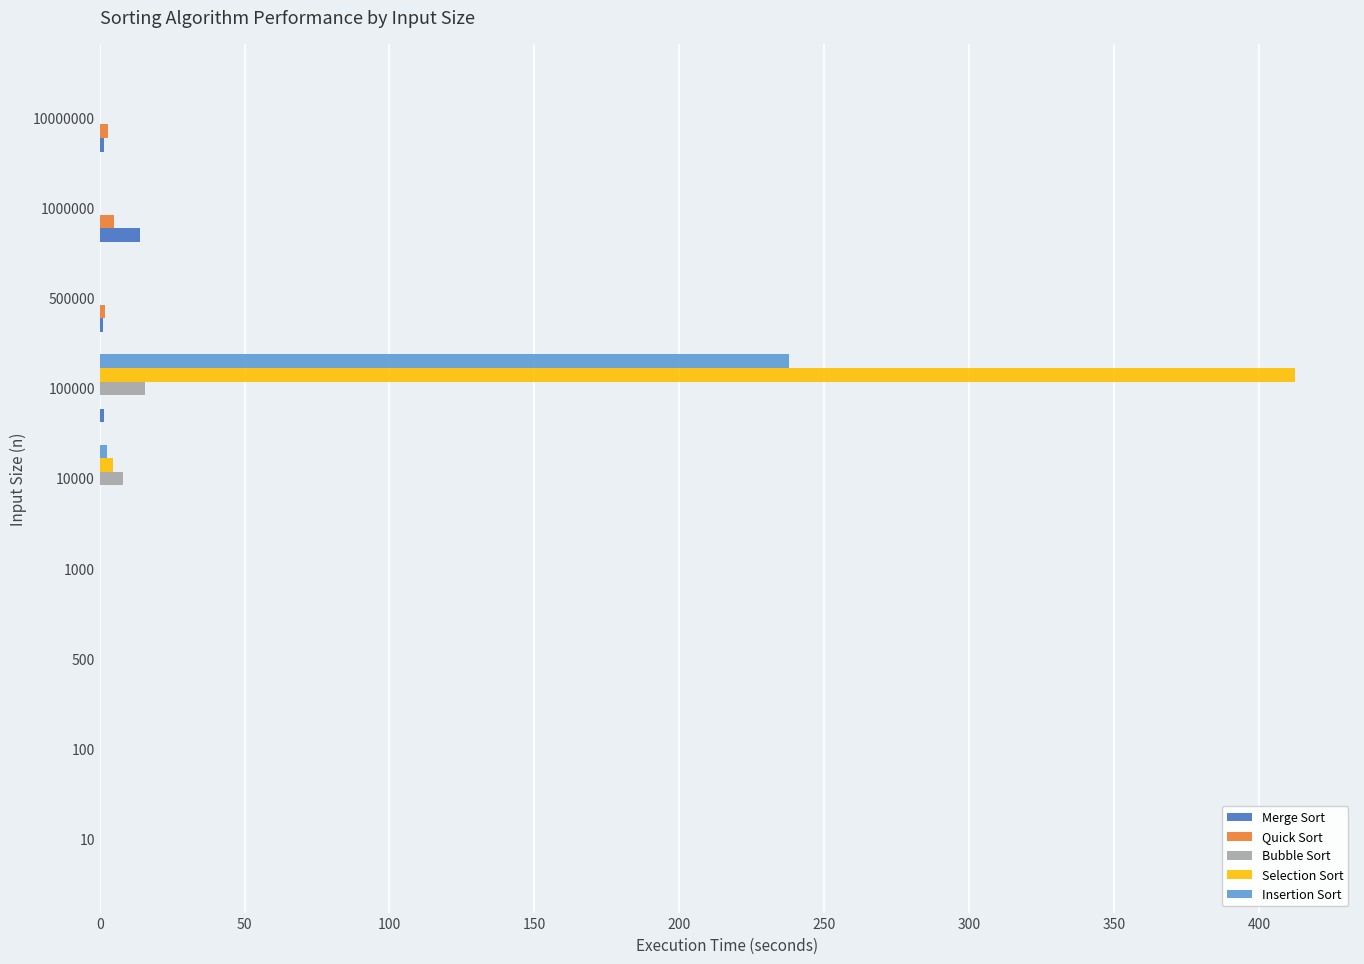

How many distinct data groups are displayed?

5